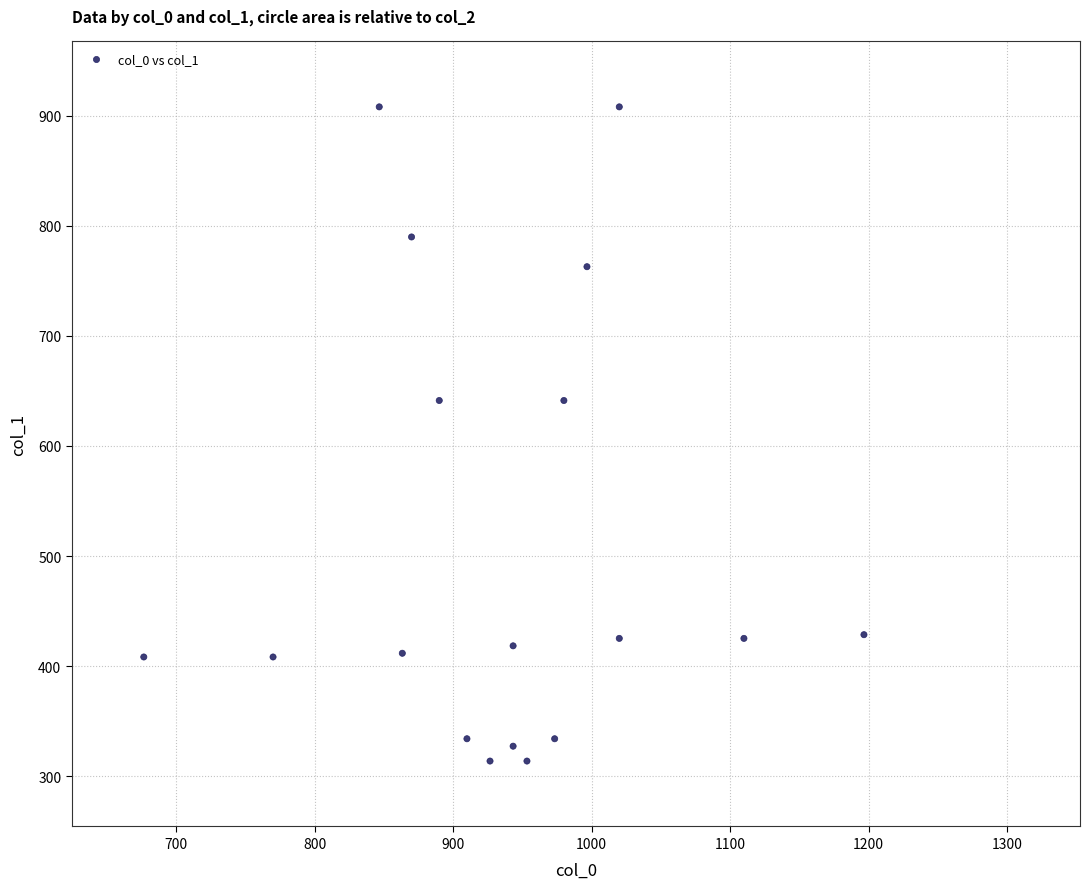

What is the range of Y values (max minus min)?

594.0